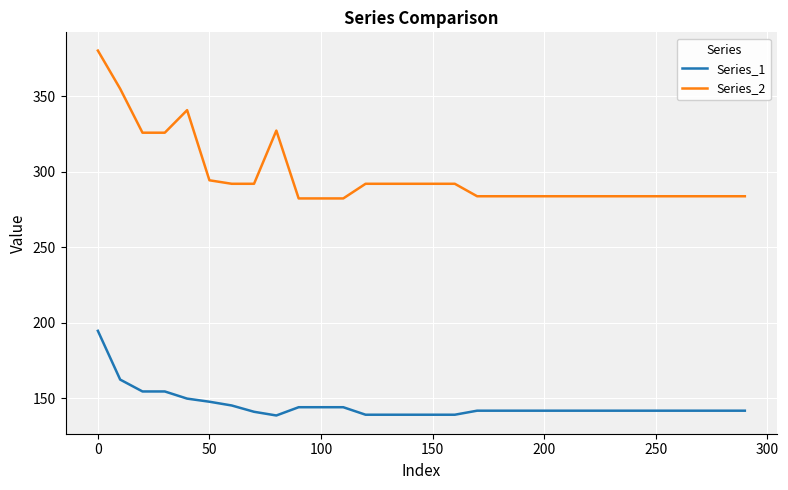

Which series has the largest total across all categories?

Series_2